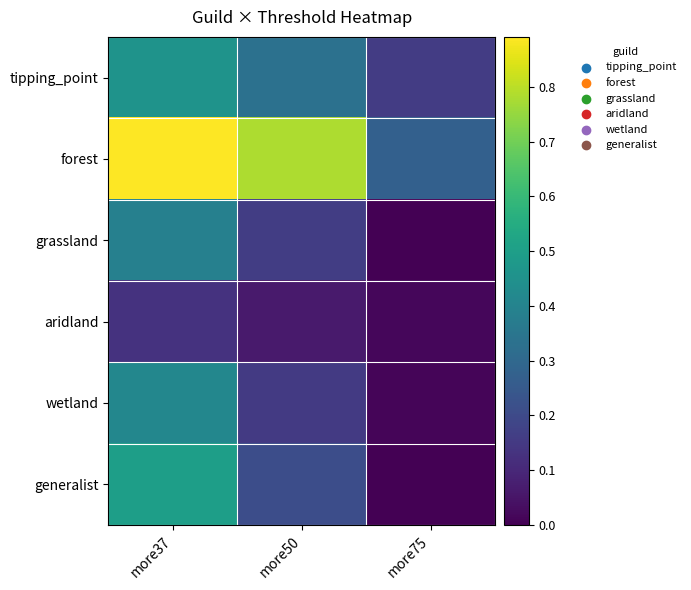

At more37, list the series in order from largest to smallest.

forest, generalist, tipping_point, wetland, grassland, aridland